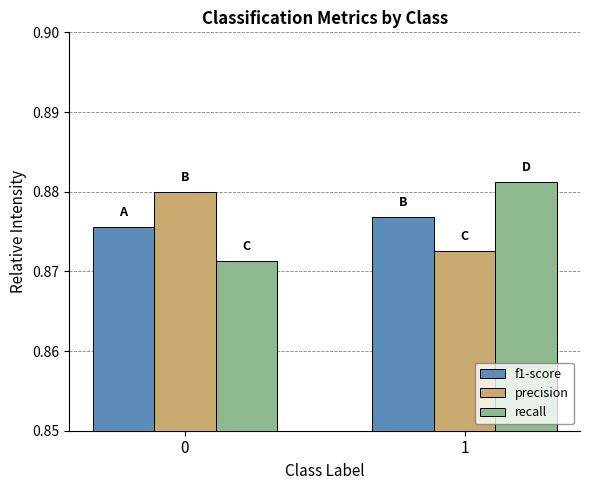

At how many categories does at least one series exceed 0?

2